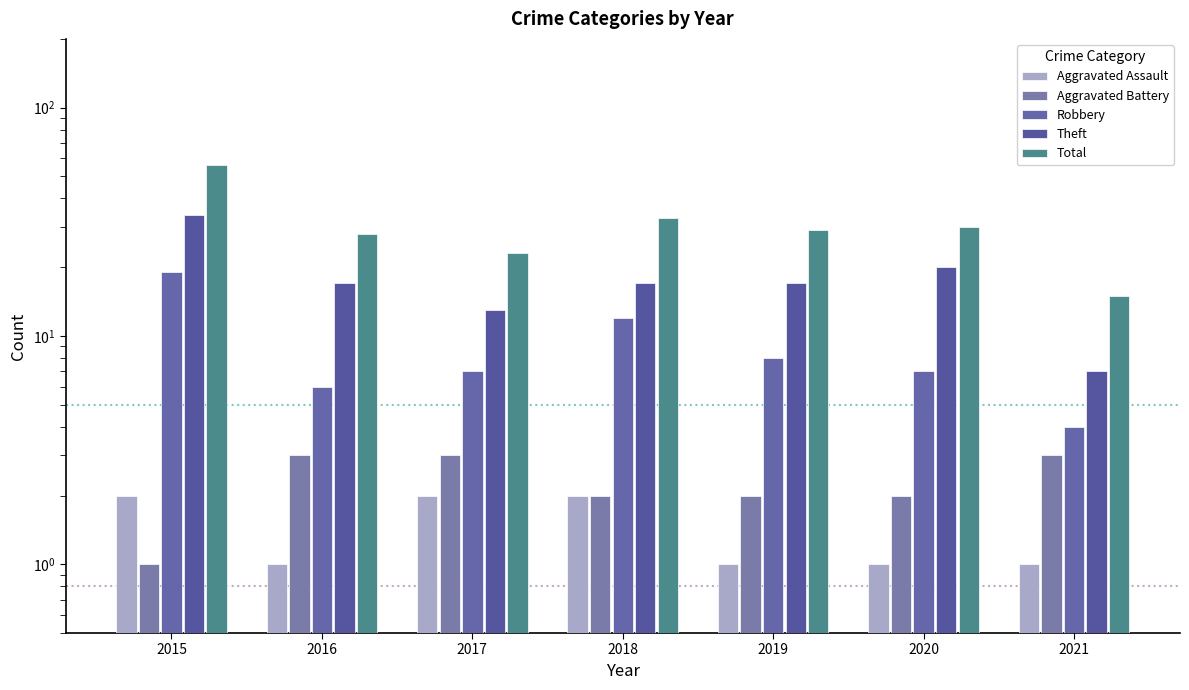

At which label does Robbery first exceed 7?

2015